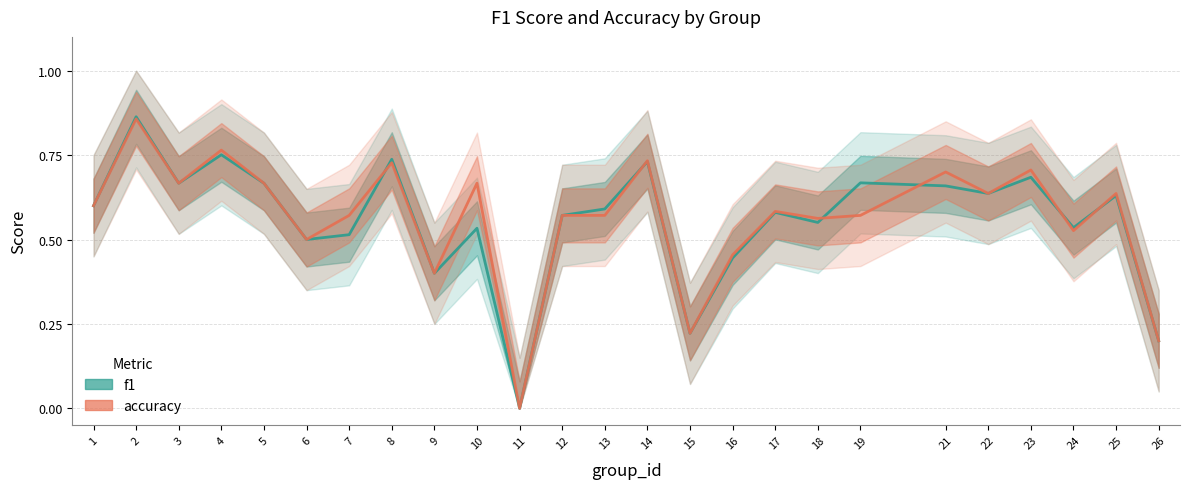

What is the difference between the second highest and second lowest values in the f1 series?

0.6